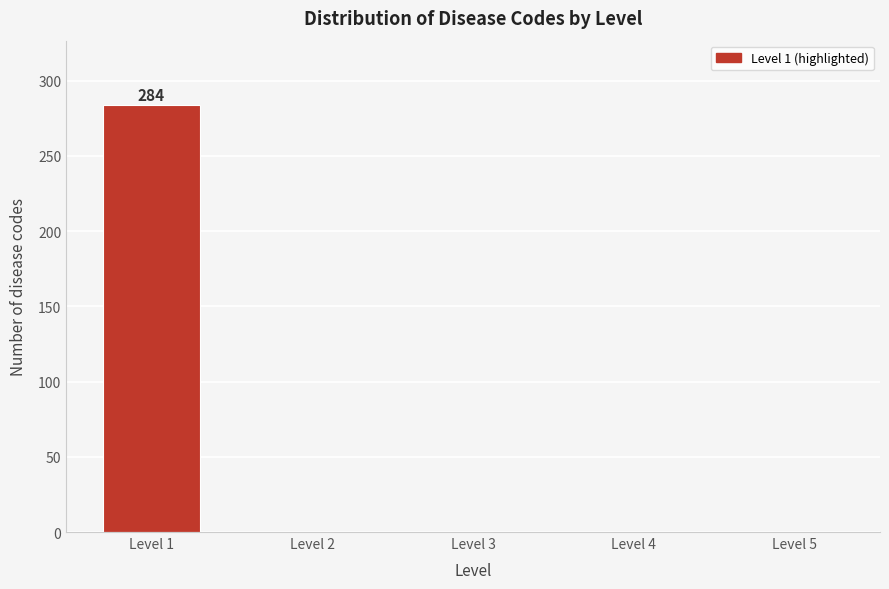

Reading left to right, list all the values displayed in this chart.

Level 1=284	Level 2=0	Level 3=0	Level 4=0	Level 5=0